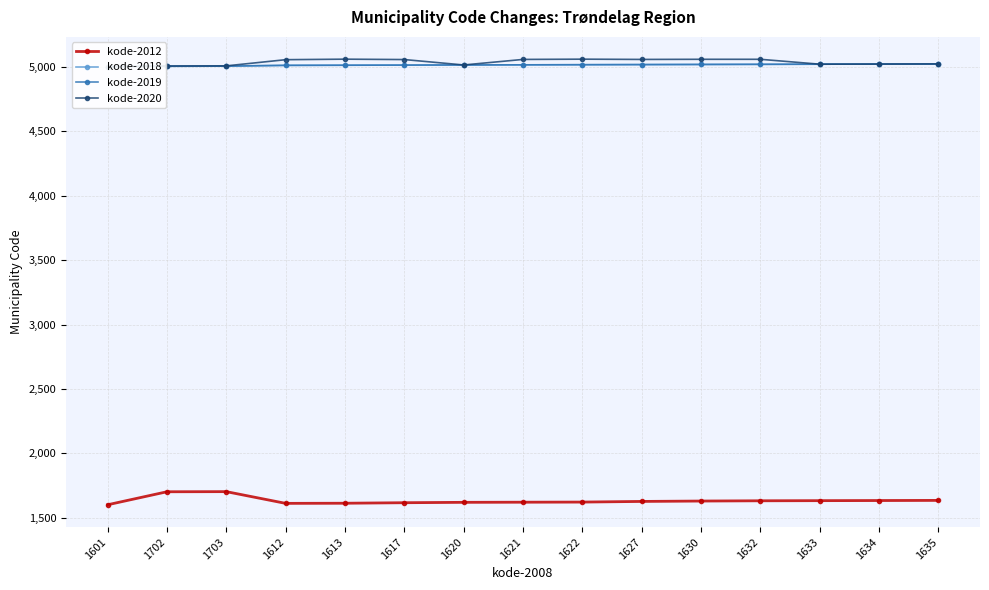

What is the value of the kode-2018 point at the 14th from the left?

5021